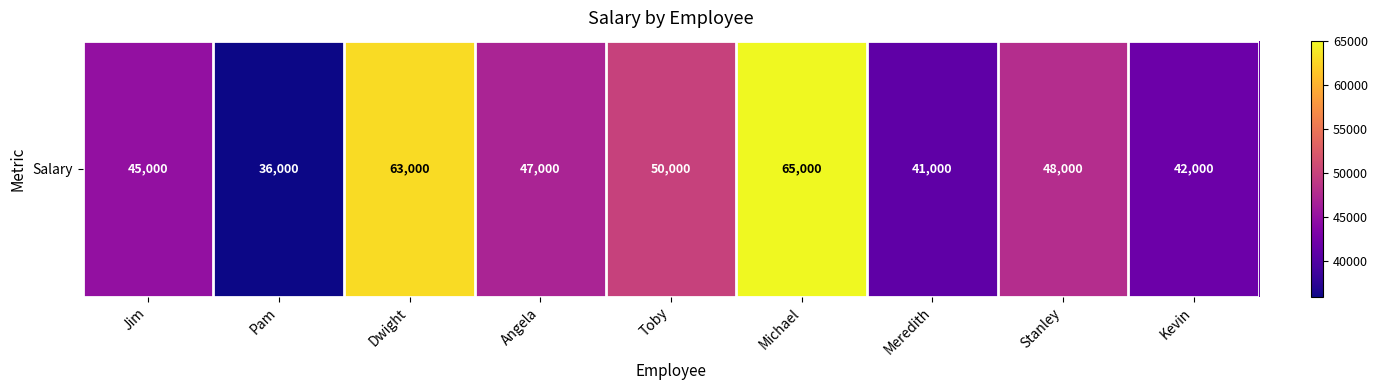

What value does the data have at Jim, to the nearest 100?

45000